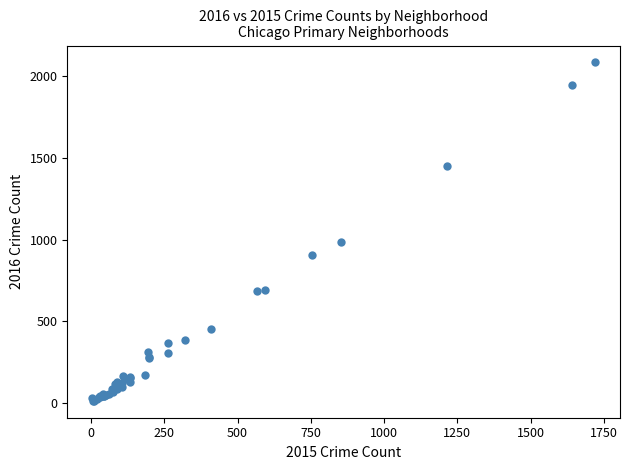

What Y value in the scatter plot is closest to 1048?

983